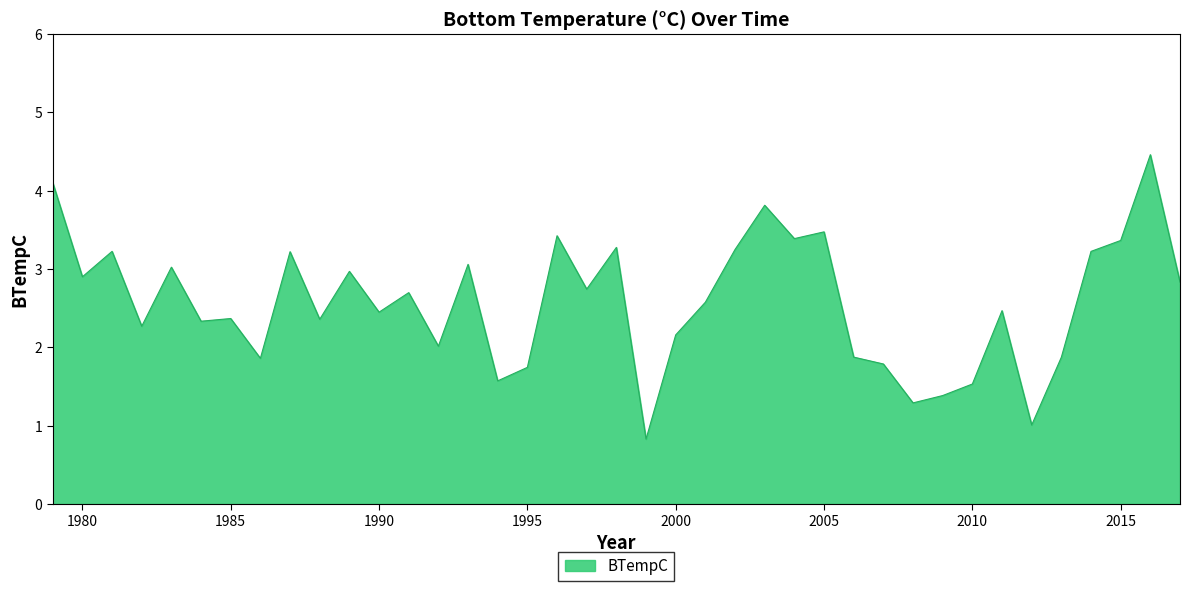

What is the maximum value shown in the chart?

4.5